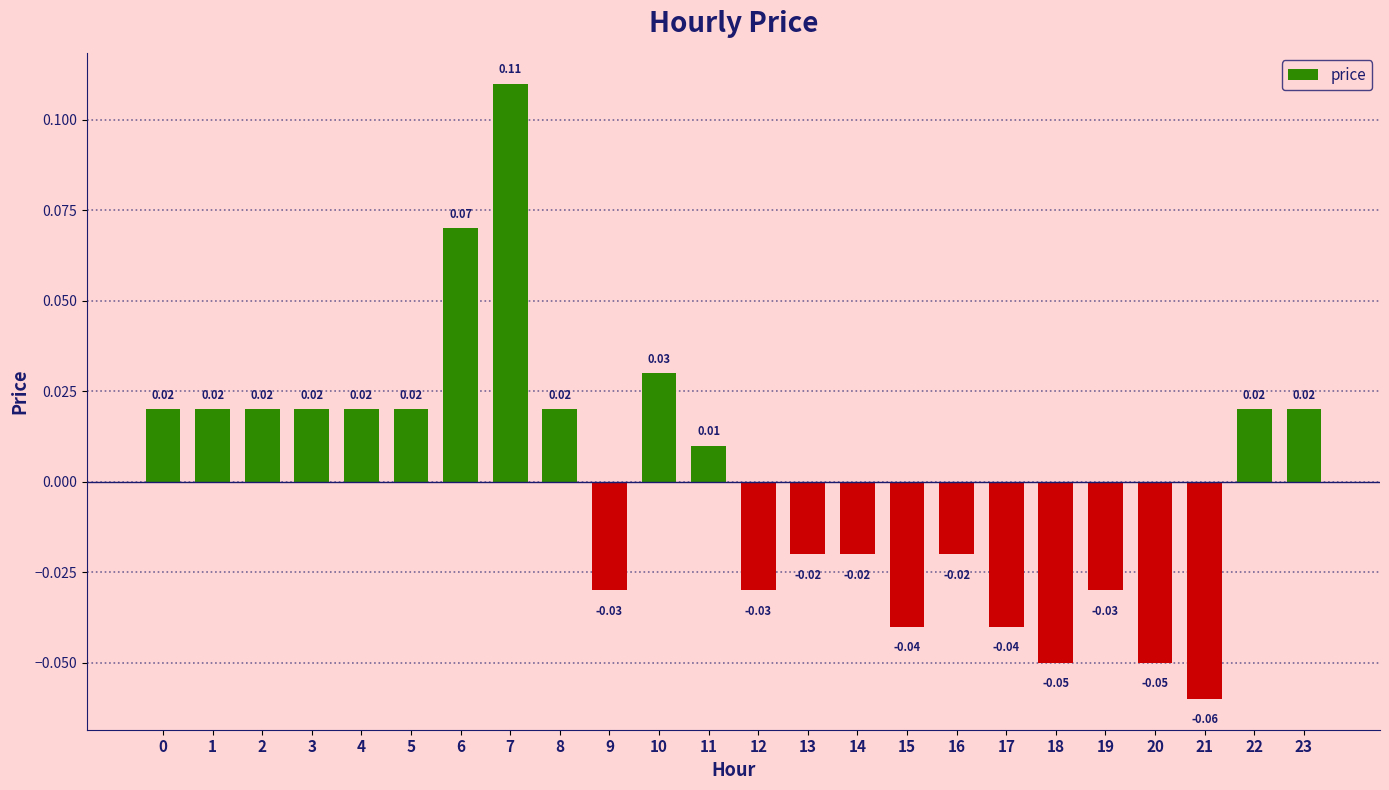

Which has a higher value, 14 or 12?

14